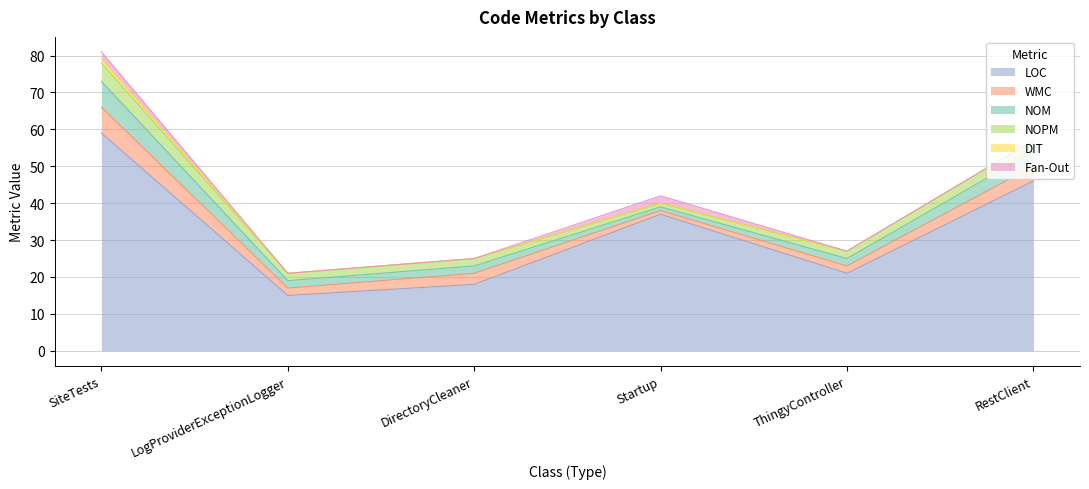

How many values in DIT are above zero?

1